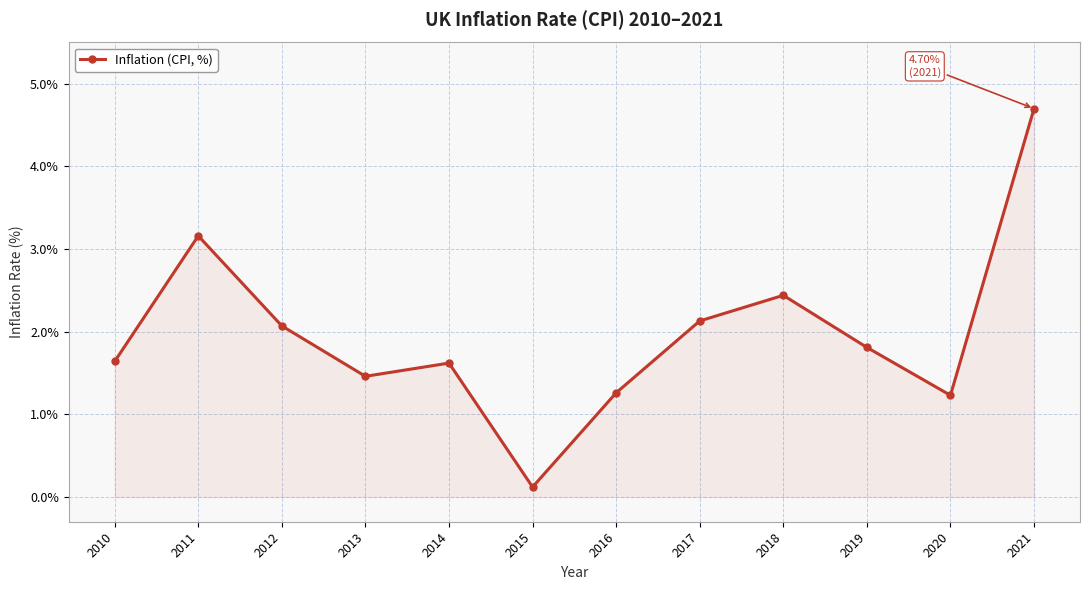

What is the smallest value displayed?

0.1